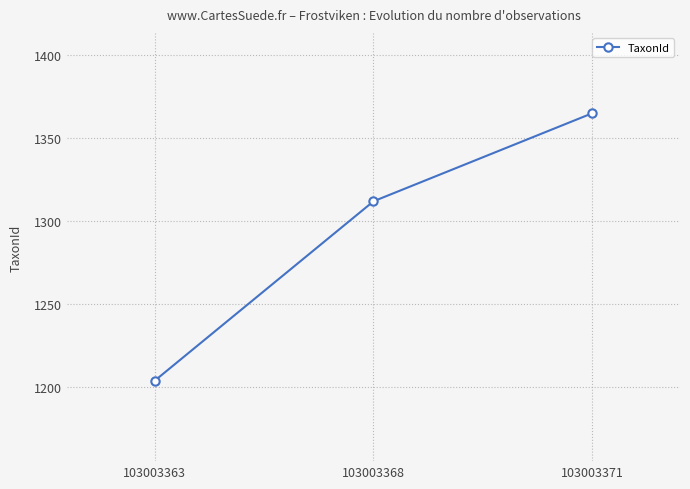

Does the chart have visible grid lines?

Yes